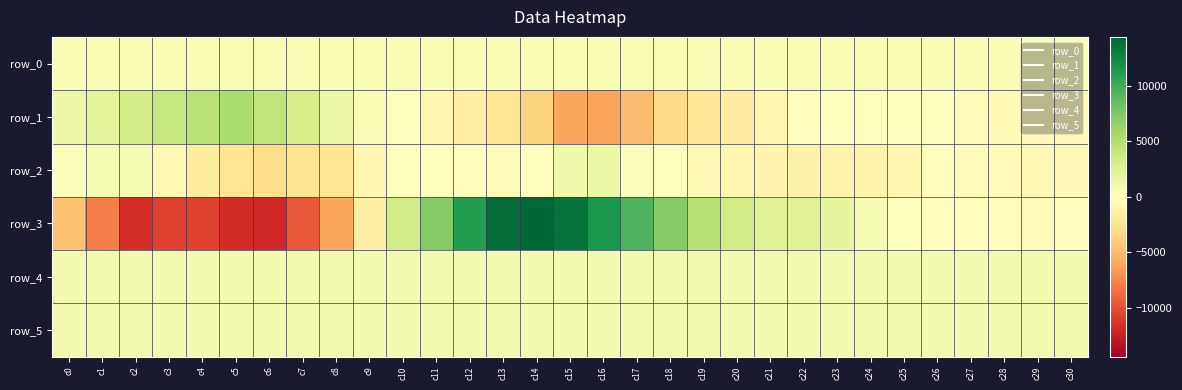

Where does the row_5 series first go above 823?

c3